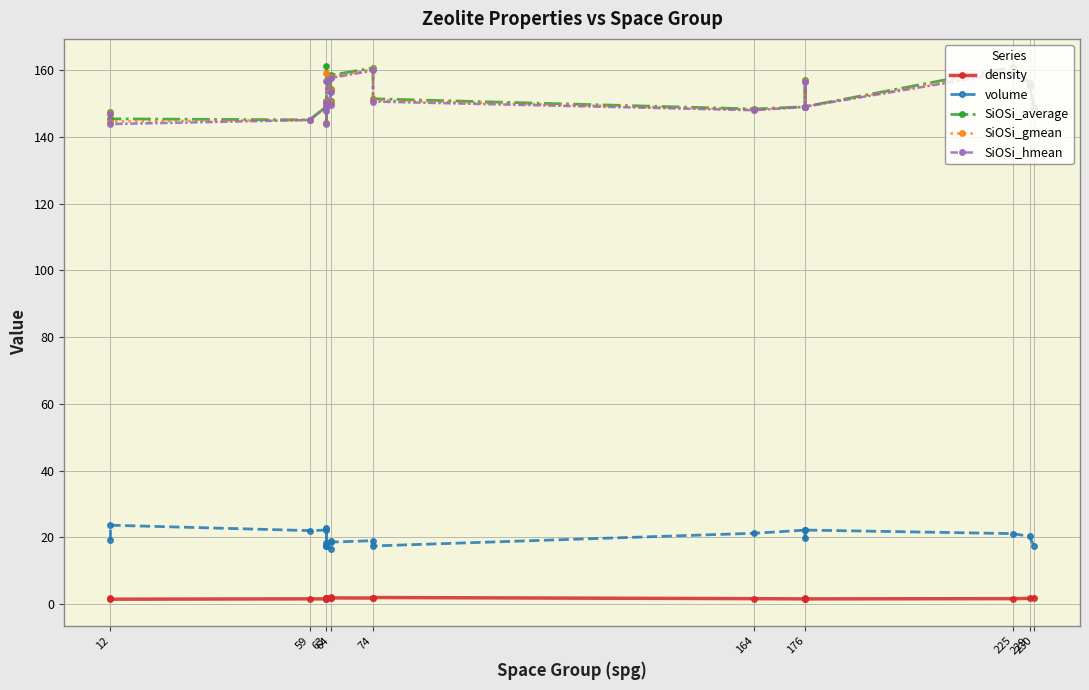

What is the maximum value shown in the chart?

161.4